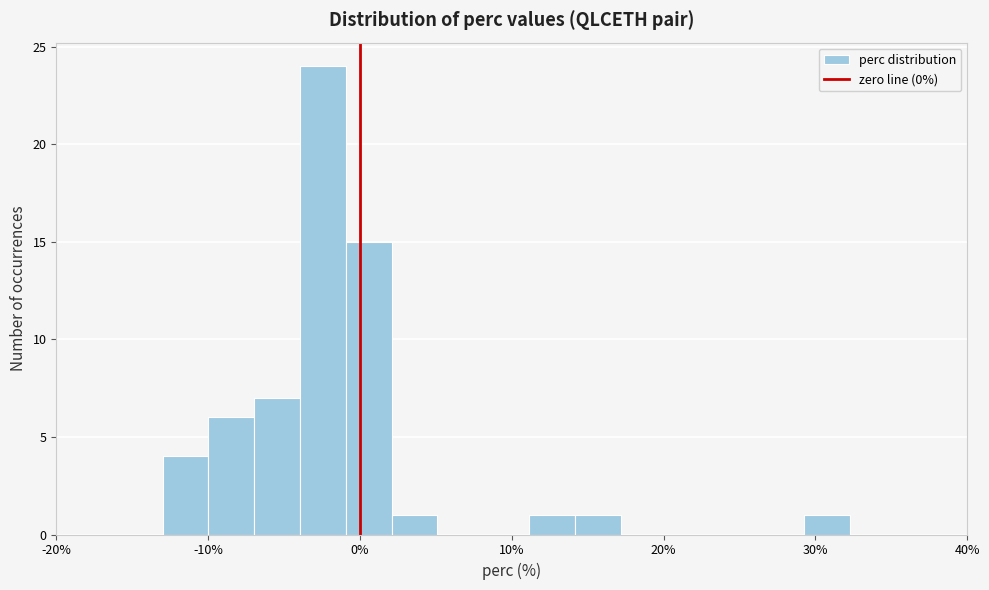

Read against the x-axis, roughly where is the centre of the tallest bar?

-2